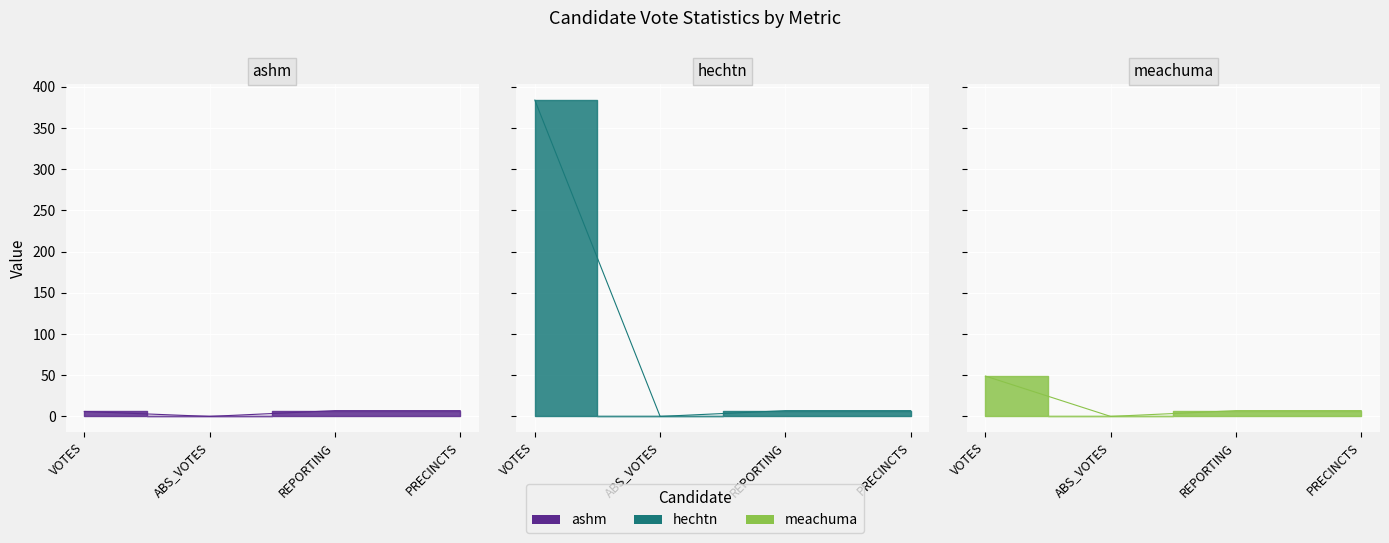

Reading left to right, extract all data points from this chart.

ashm: 6	0	7	7
hechtn: 384	0	7	7
meachuma: 49	0	7	7